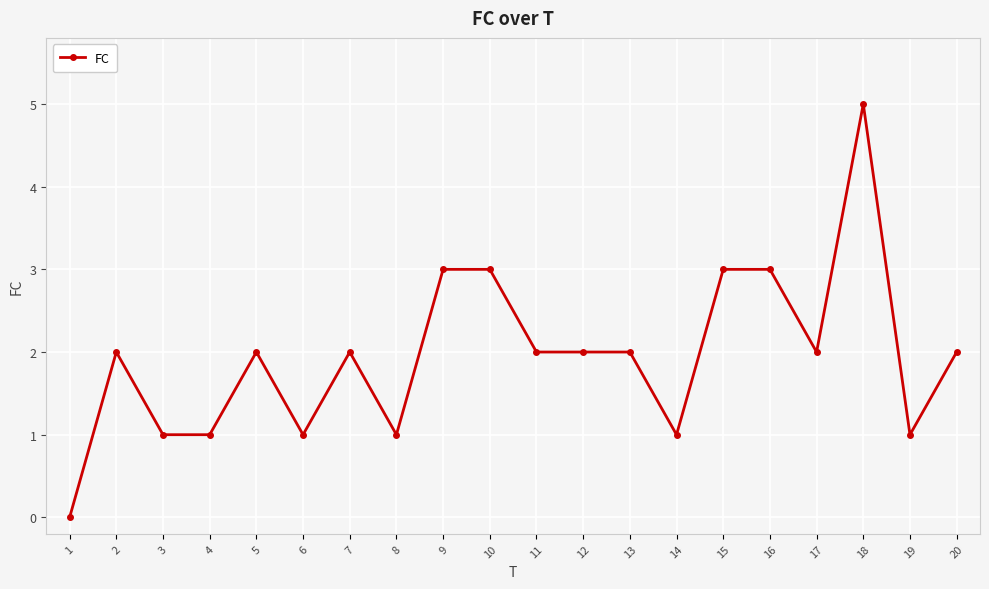

True or false: there are more than 2 points higher than both neighbors.

True